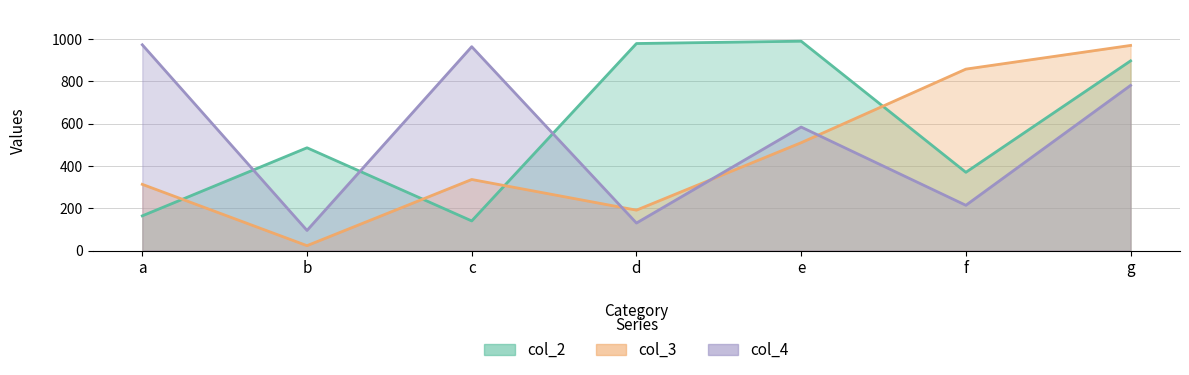

The col_2 series shows 187 at c. True or false?

False